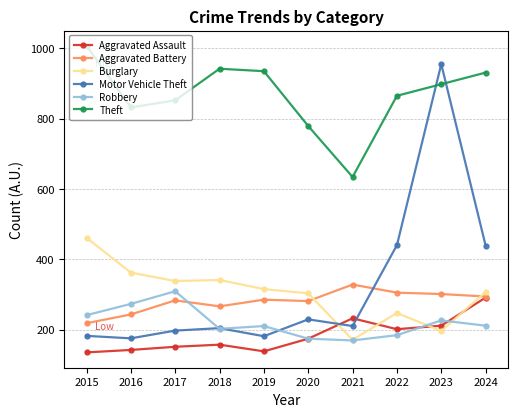

True or false: Aggravated Battery has a value of 129 at 2015.

False